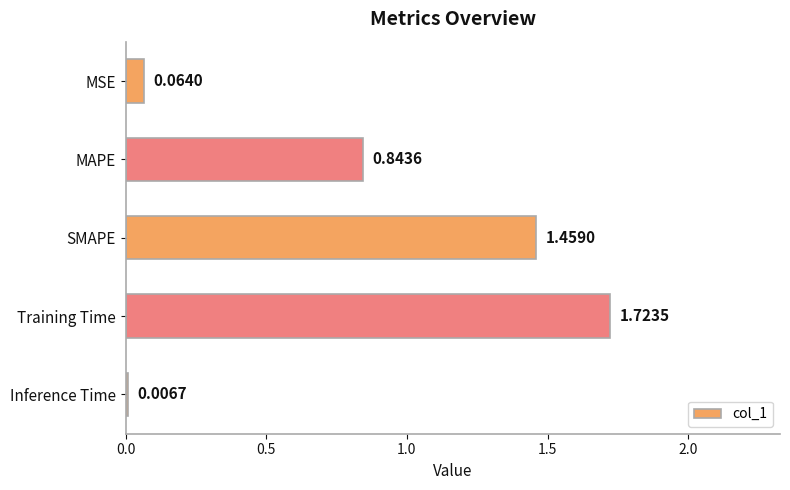

What is the change in value from MSE to MAPE?

+0.8